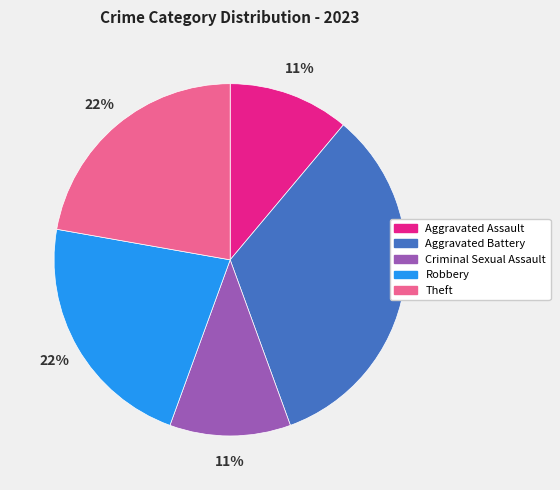

What percentage is the Criminal Sexual Assault slice, to the nearest percent?

11%